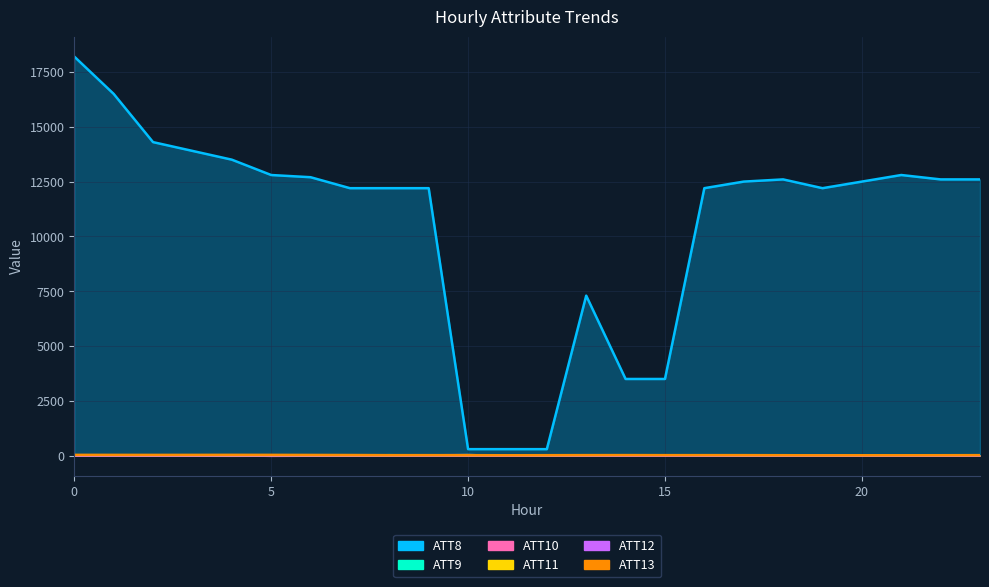

Which series changed the most between 8 and 22?

ATT8